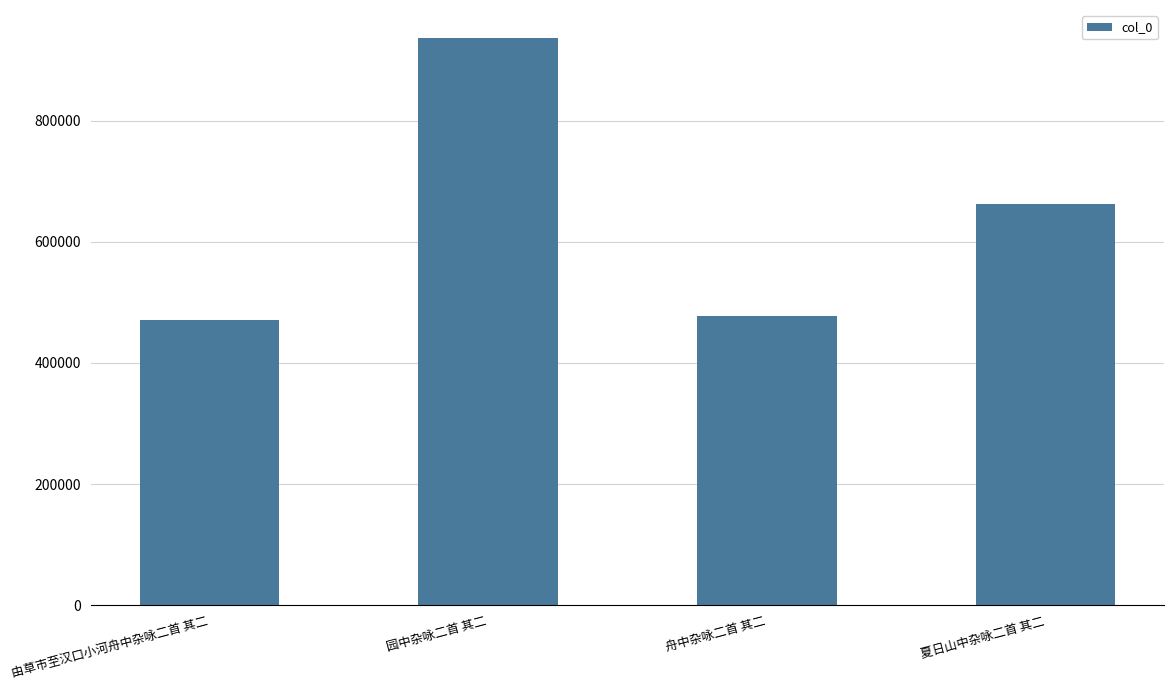

Is it true that the value at 园中杂咏二首 其二 is 935820?

True